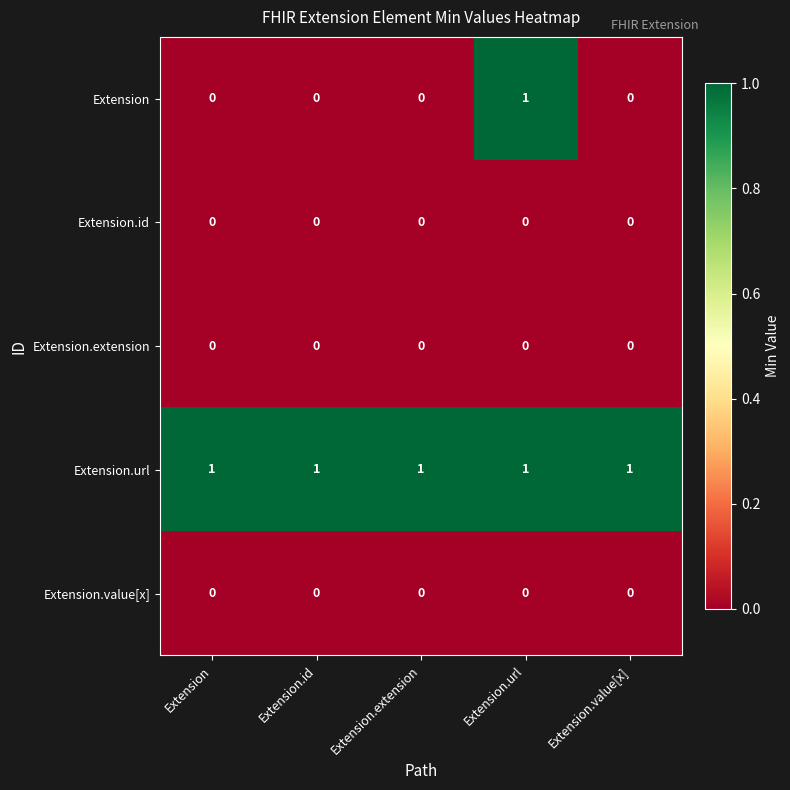

Count the number of data series in this chart.

5